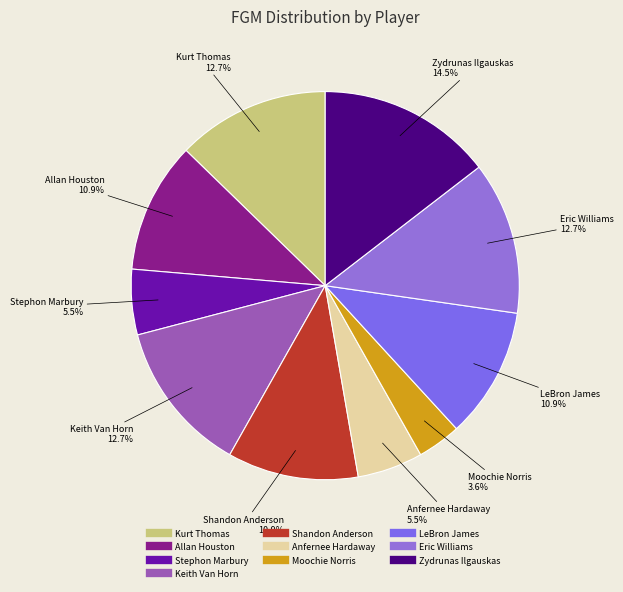

Which category has the smallest portion of the pie?

Moochie Norris